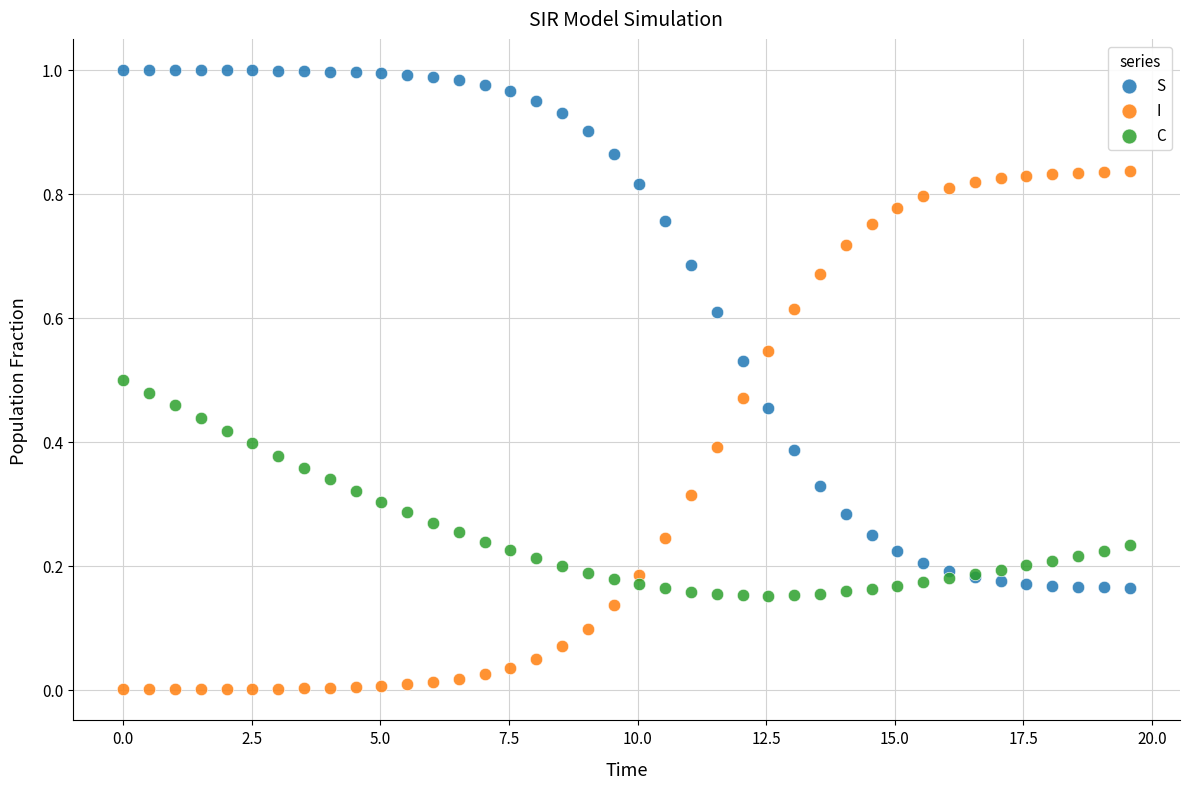

Which series reaches the maximum Y coordinate?

S